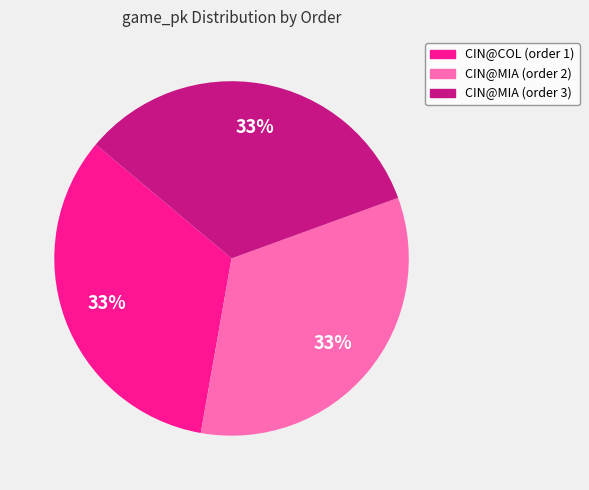

Is there any slice that represents more than half of the pie?

No